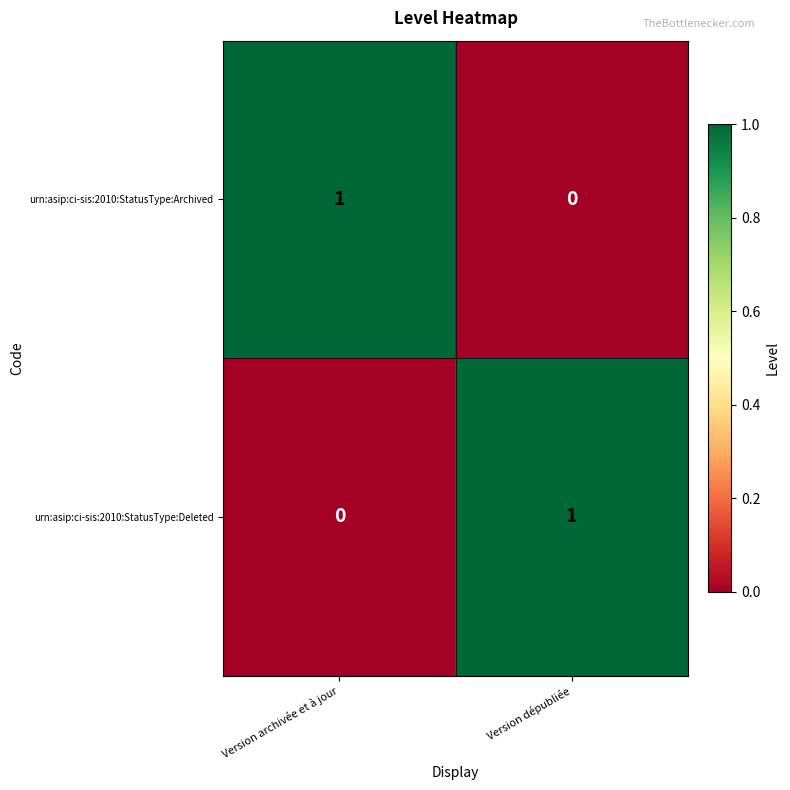

Where is urn:asip:ci-sis:2010:StatusType:Archived nearest to the value 0?

Version dépubliée